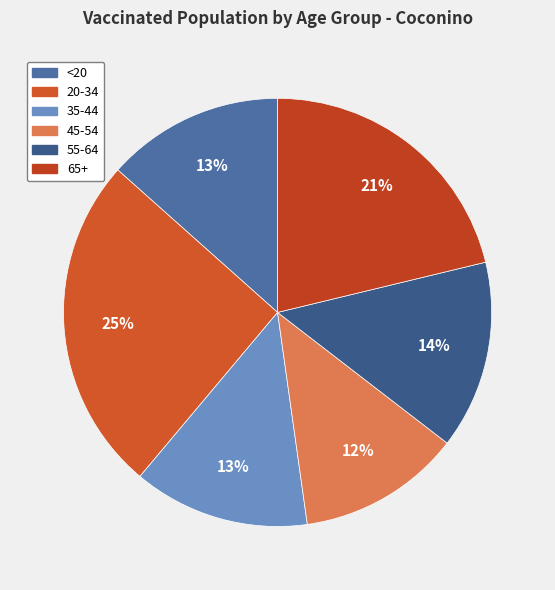

What is the smallest slice in the pie chart?

45-54